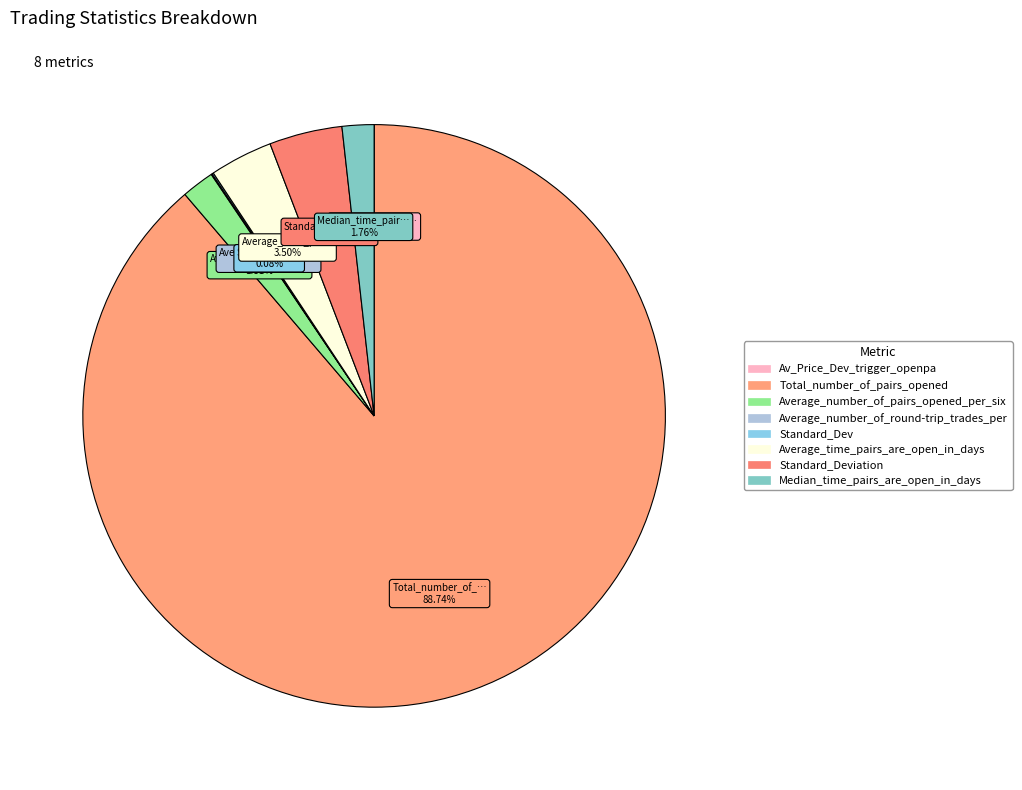

Rank the categories by value from lowest to highest.

Av_Price_Dev_trigger_openpa, Average_number_of_round-trip_trades_per, Standard_Dev, Median_time_pairs_are_open_in_days, Average_number_of_pairs_opened_per_six, Average_time_pairs_are_open_in_days, Standard_Deviation, Total_number_of_pairs_opened